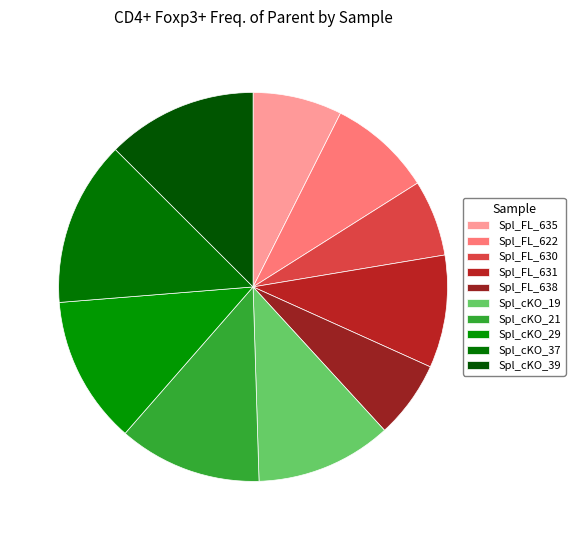

To the nearest percent, what is the difference between the largest and smallest slice percentages?

7%